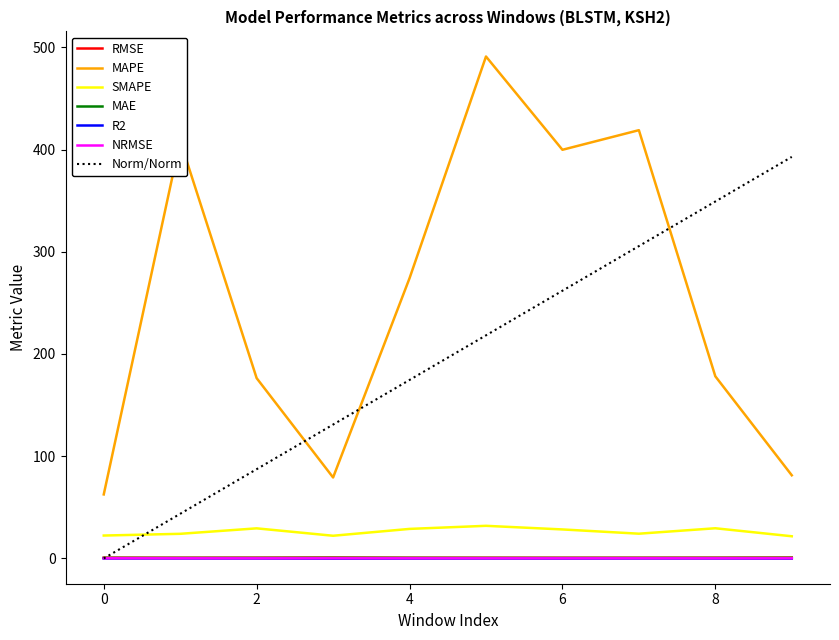

Which series has the largest total across all categories?

MAPE